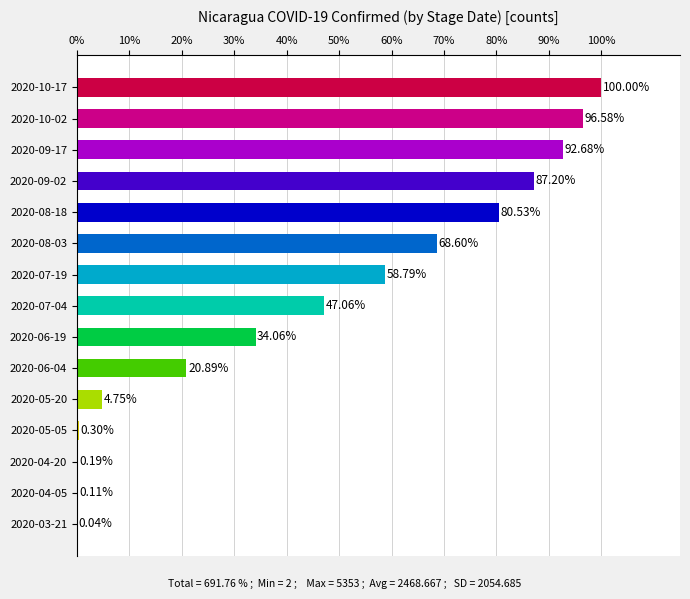

What is the sum of the values at 2020-06-19 and 2020-05-20?

38.8